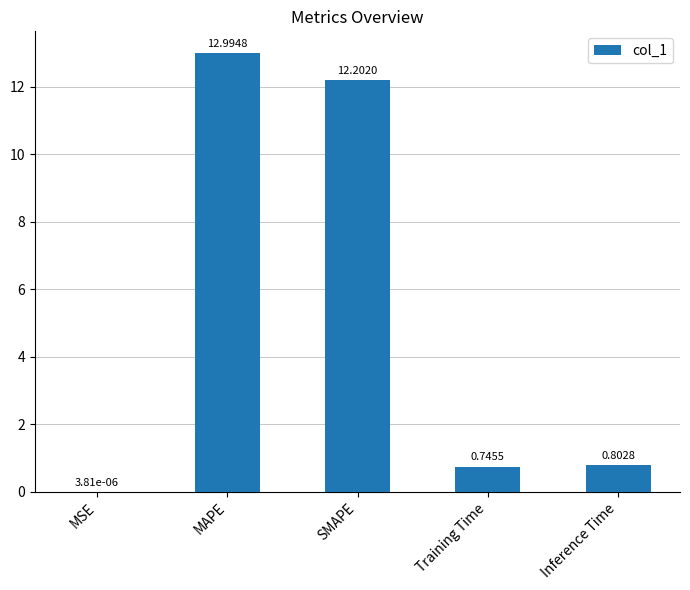

At which category does the chart reach its peak across all series?

MAPE